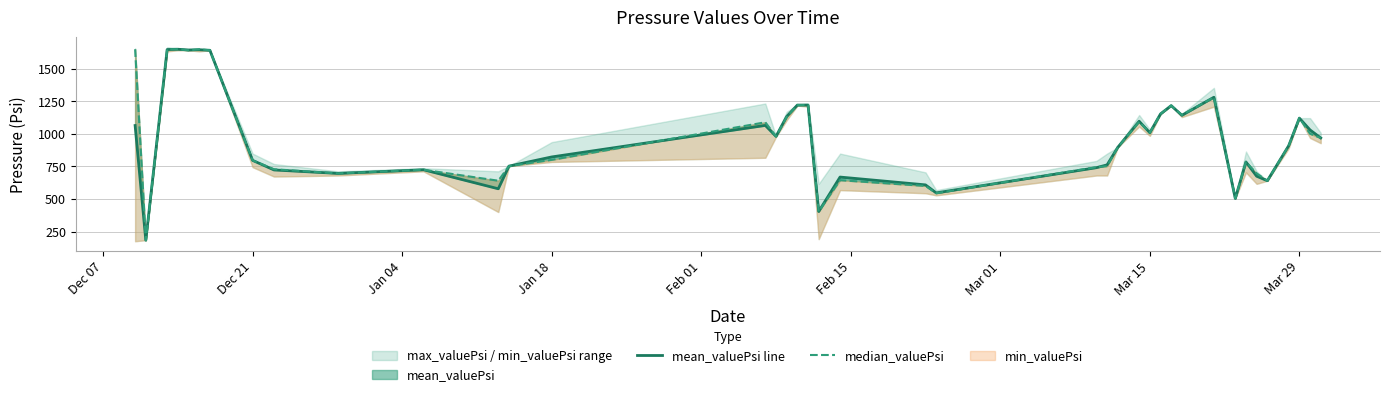

True or false: mean_valuePsi line has a value of 800.8 at Jan 04.

False